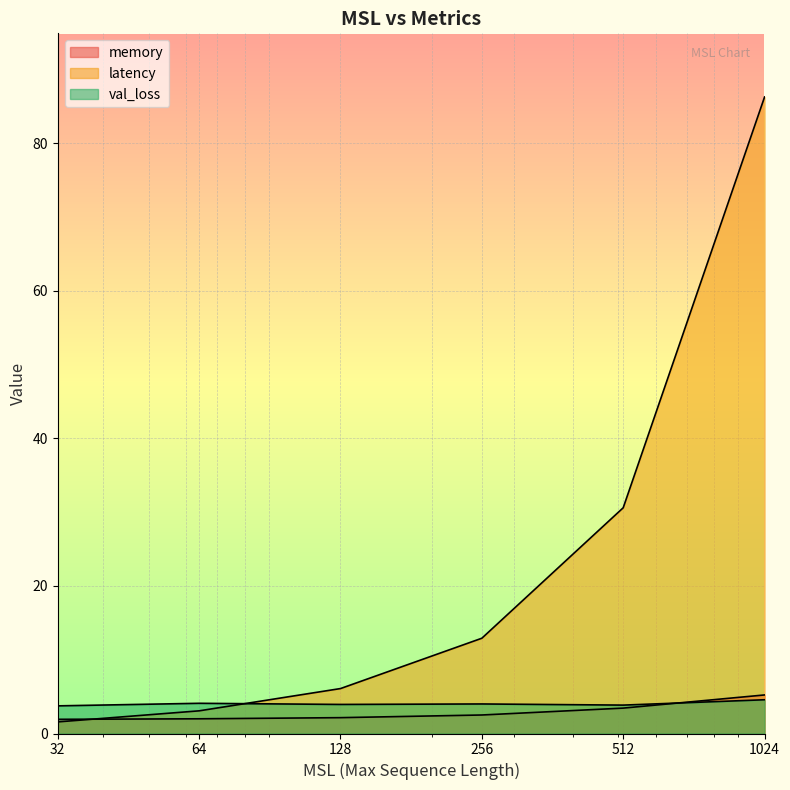

Reading right to left, list all the values displayed in this chart.

memory: 1024=5.2	512=3.4	256=2.5	128=2.1	64=2.0	32=1.9
latency: 1024=86.3	512=30.6	256=12.9	128=6.1	64=3.1	32=1.6
val_loss: 1024=4.6	512=3.8	256=4.0	128=3.9	64=4.1	32=3.7